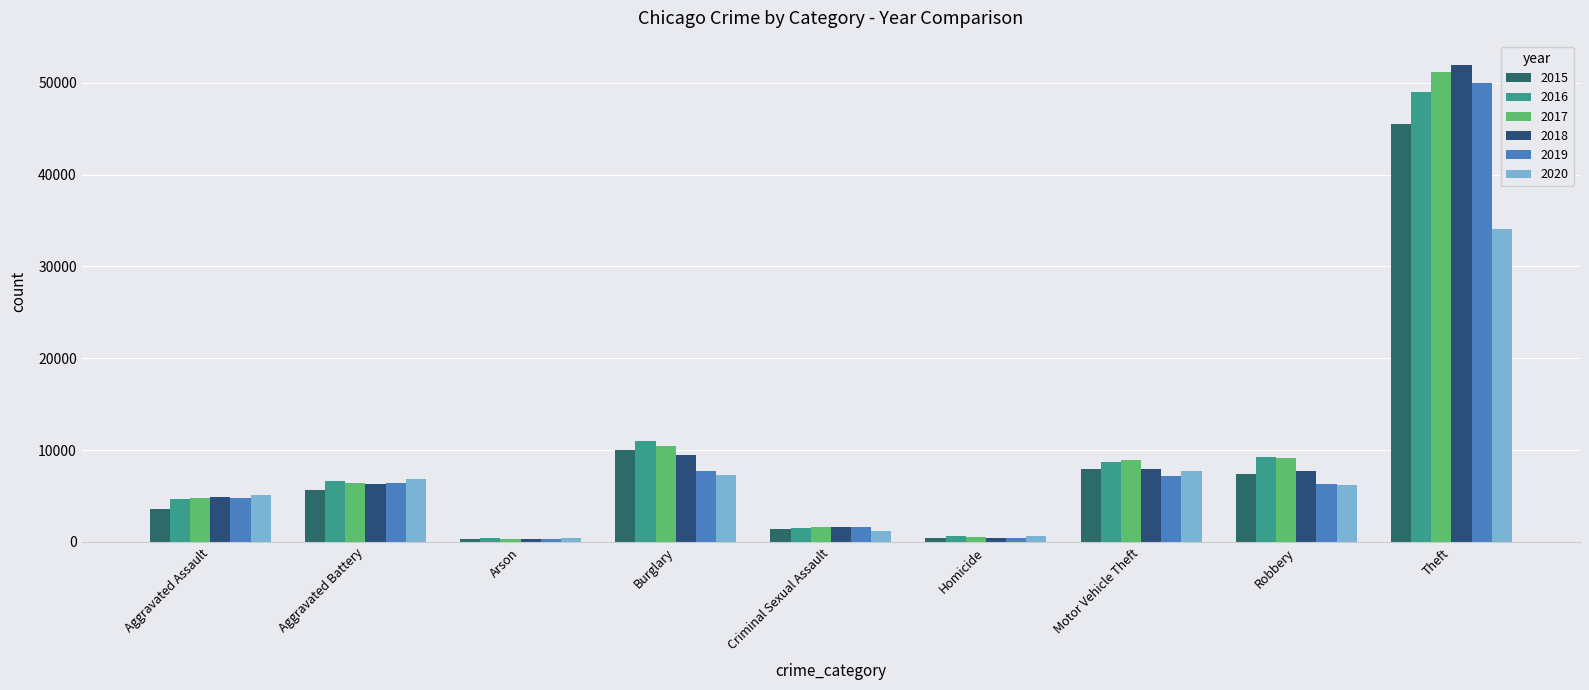

What is the total value across all series at Burglary?

55893